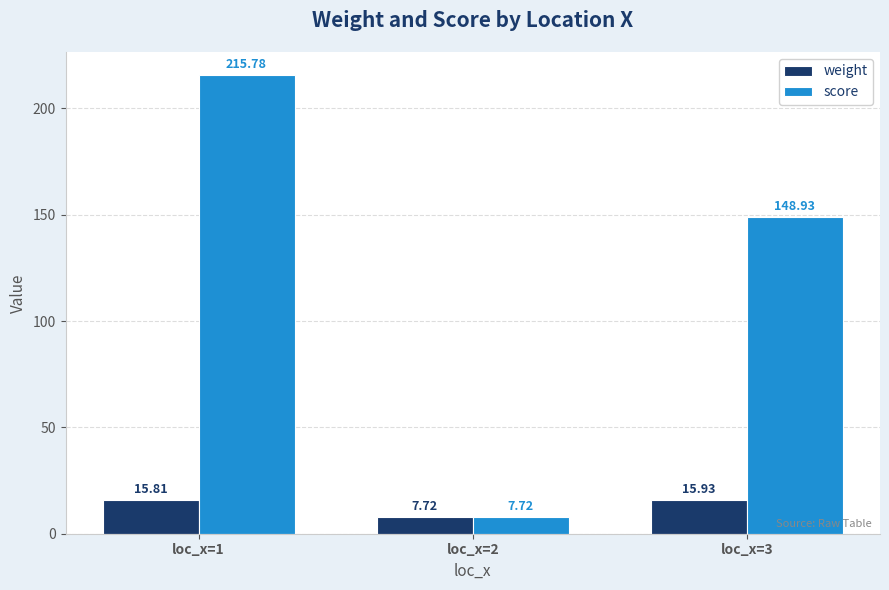

What is the sum of all weight values?

39.5